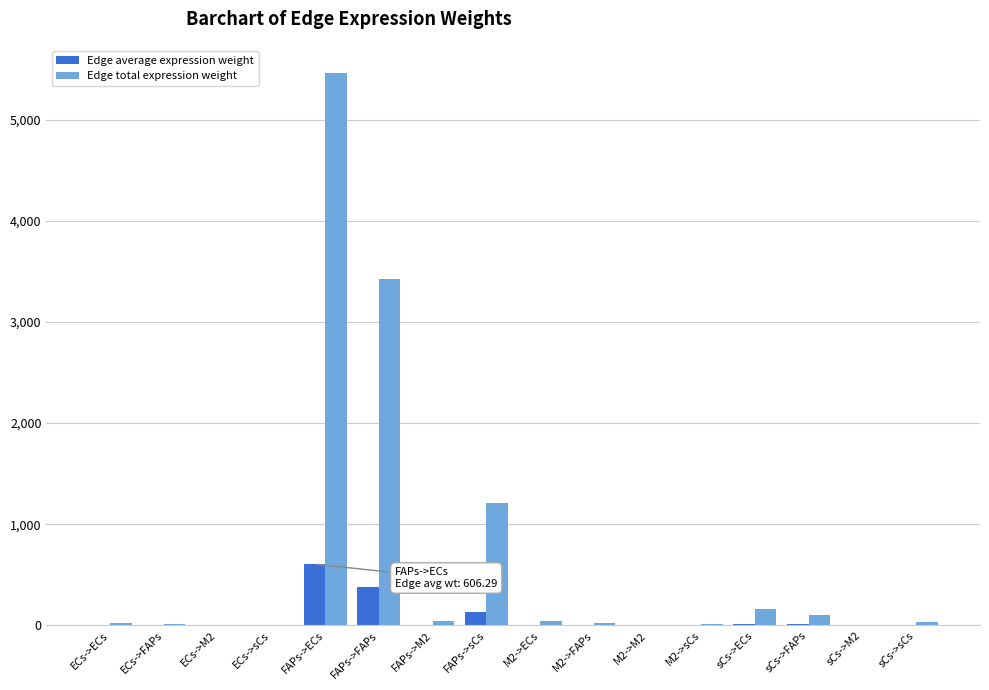

At which label is Edge total expression weight closest to 2728?

FAPs->FAPs